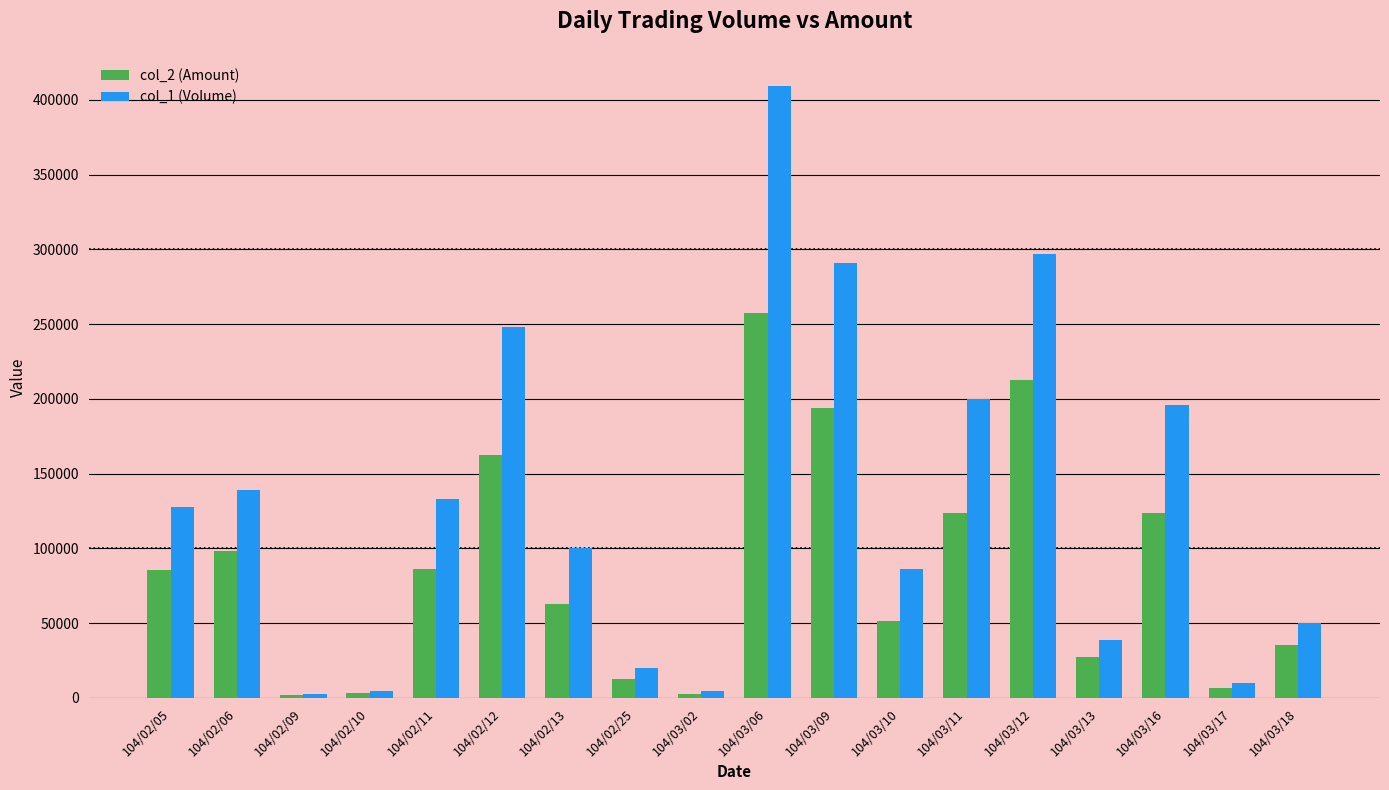

How many distinct data groups are displayed?

2